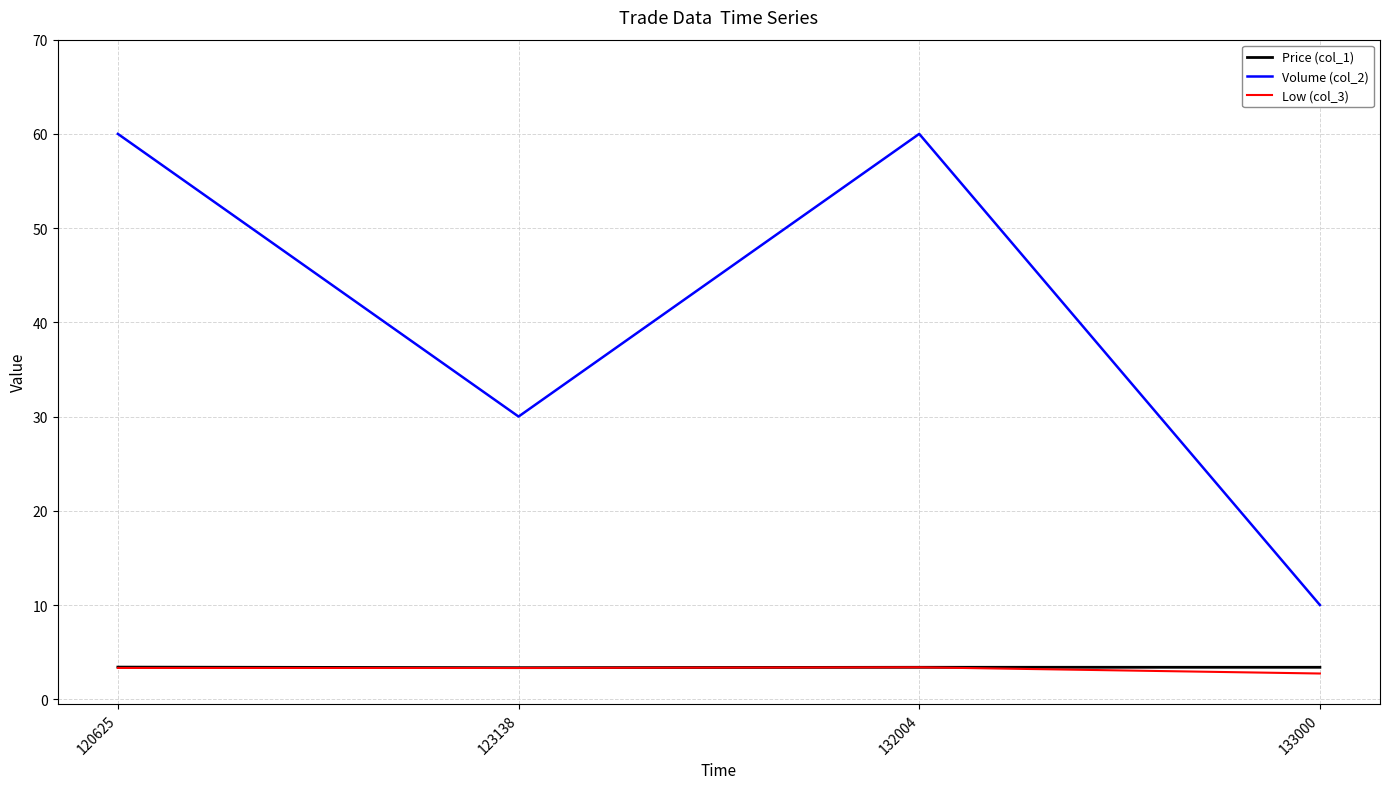

True or false: Price (col_1) and Volume (col_2) intersect in this chart.

False